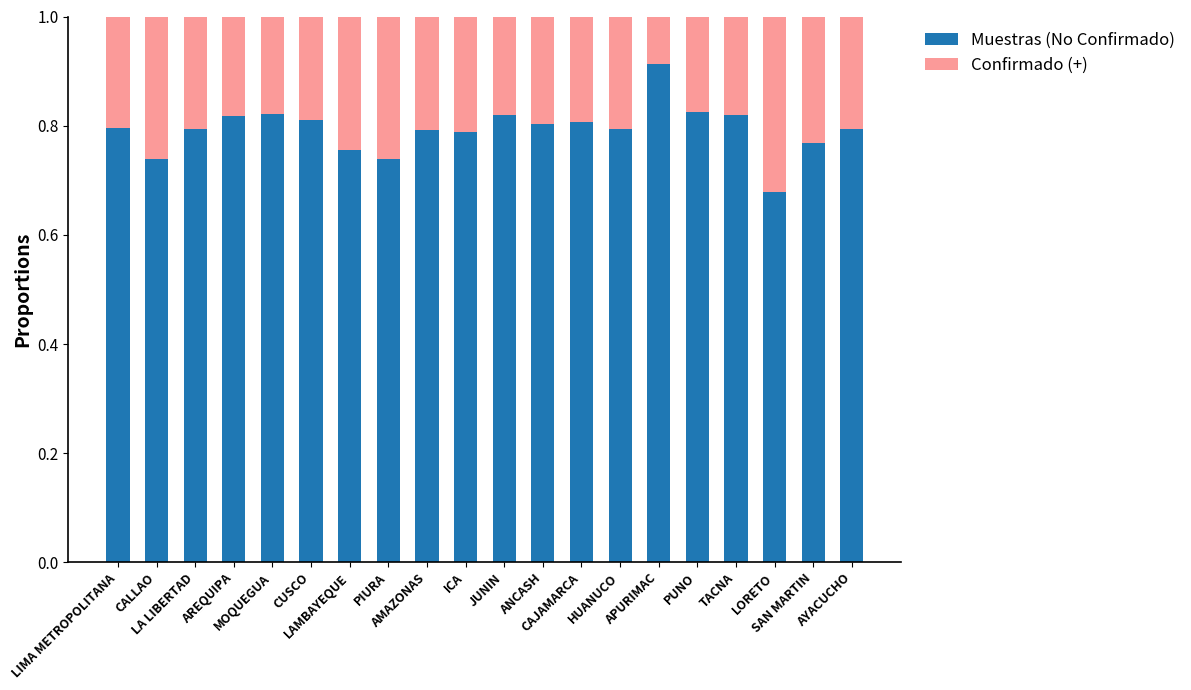

What are all the series names shown in the legend?

Muestras (No Confirmado), Confirmado (+)